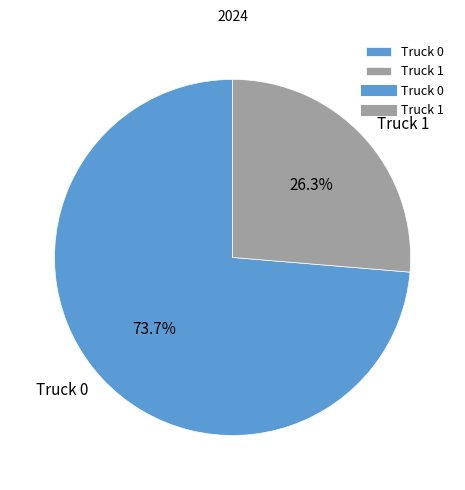

True or false: Truck 1 accounts for 12% of the total.

False